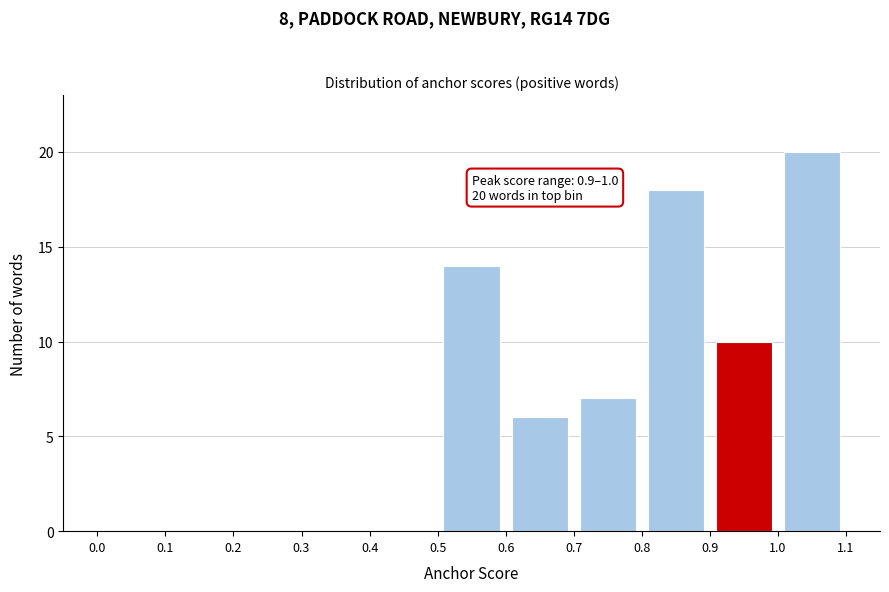

Over which range of the x-axis is the bar tallest?

1.0 to 1.1